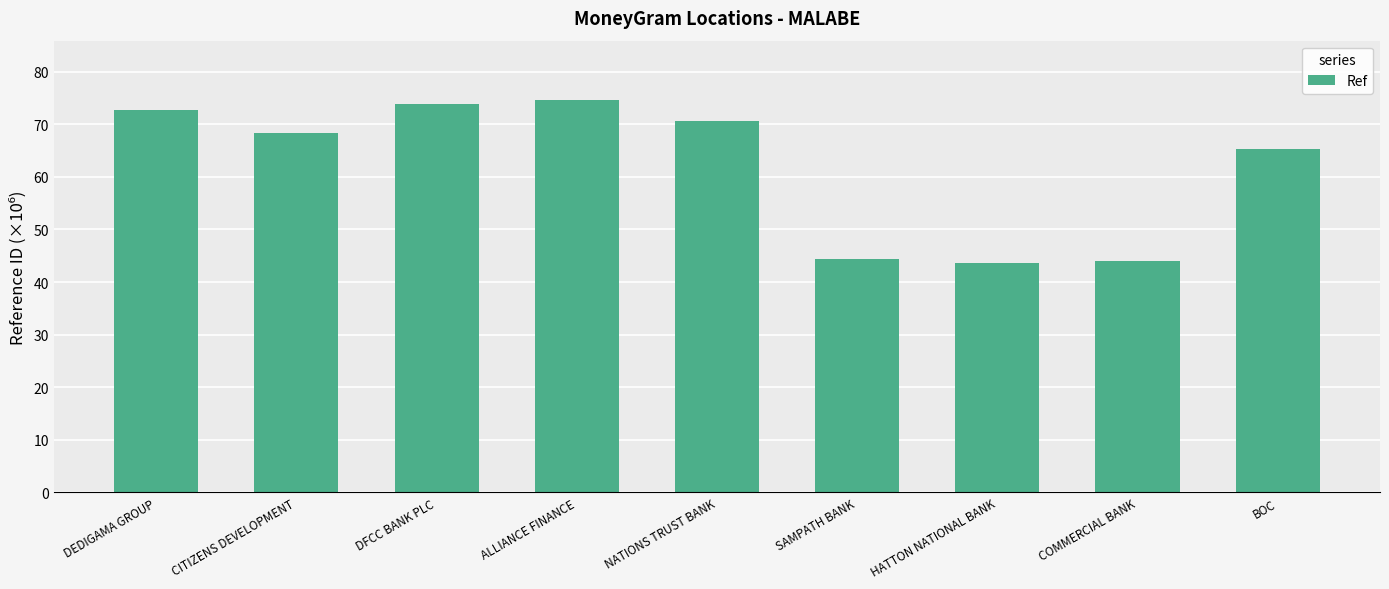

What is the smallest value displayed?

43.7